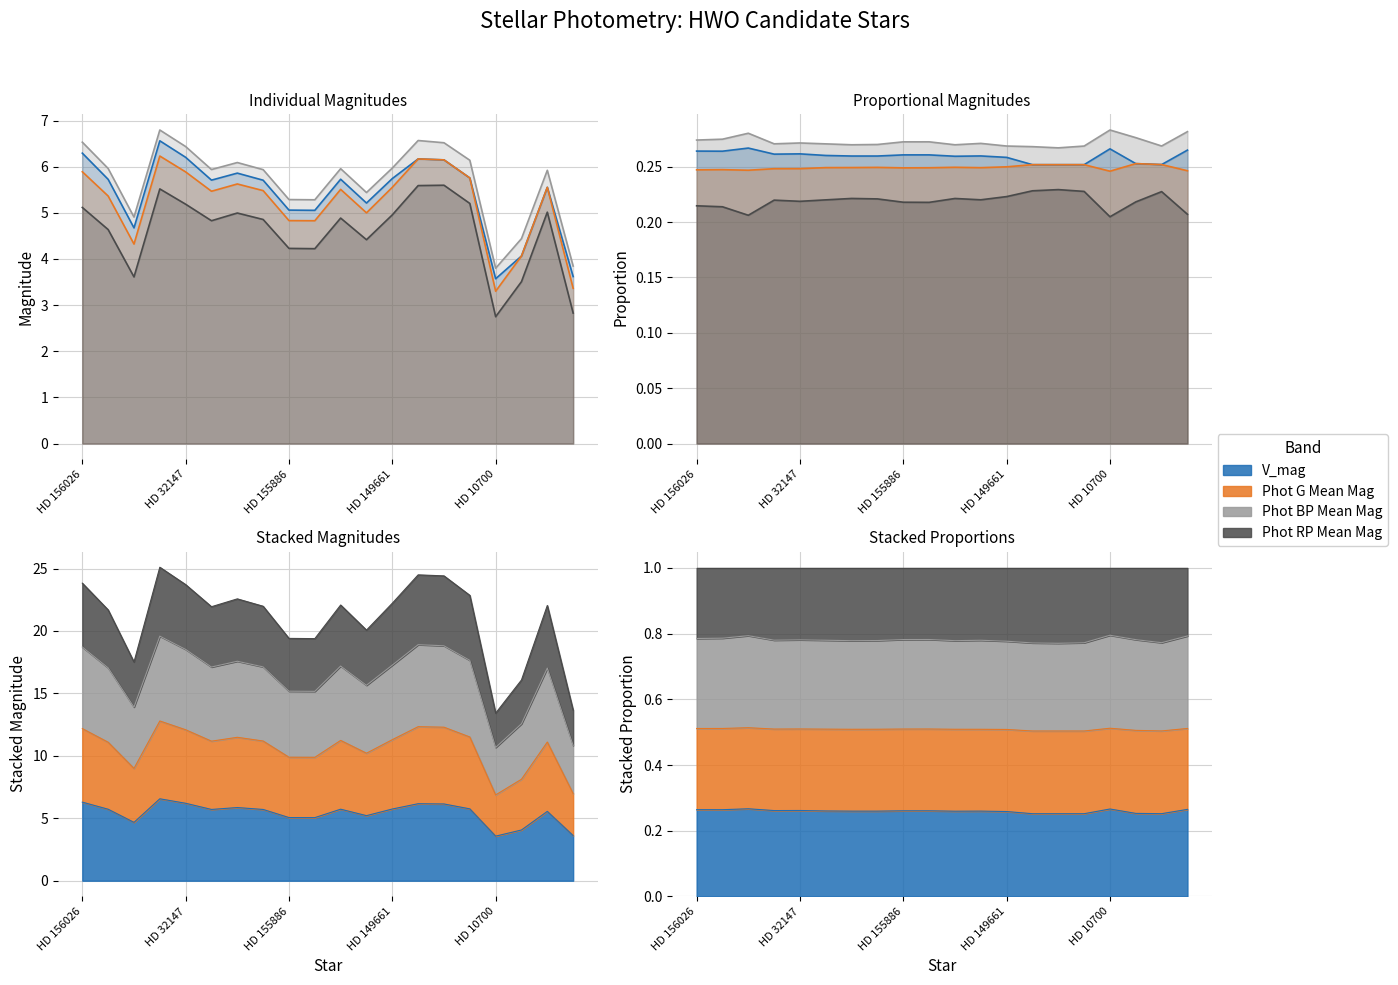

What is the difference between the second highest and second lowest values in the Phot BP Mean Mag series?

2.7